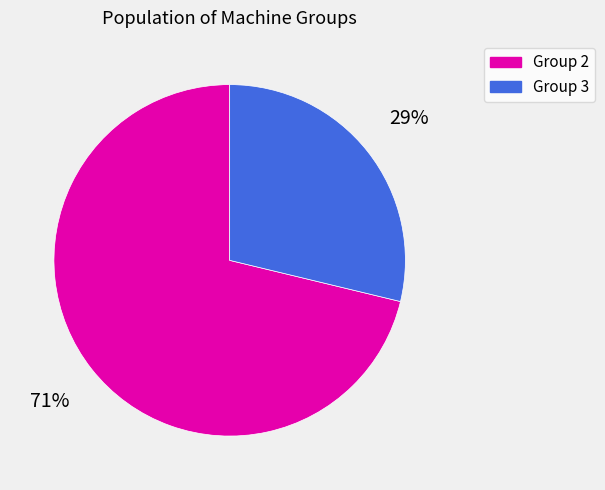

To the nearest percent, what is the average slice percentage?

50%